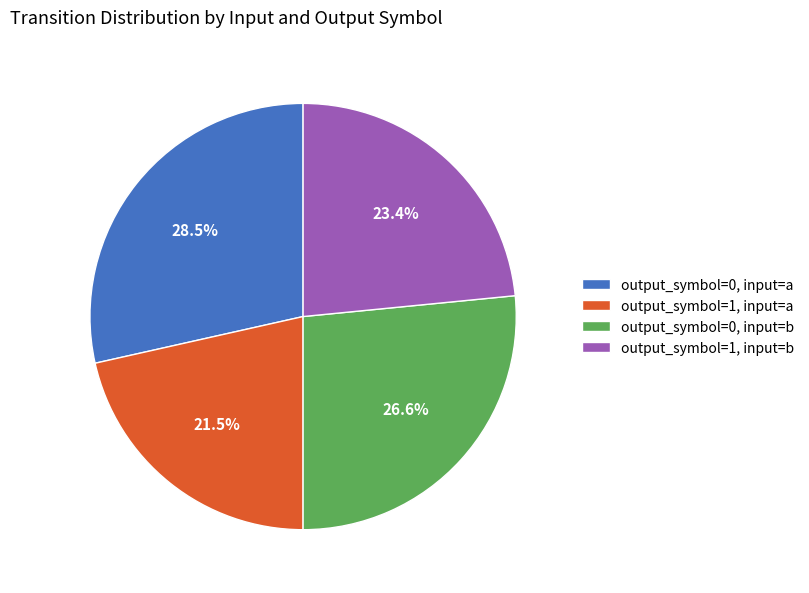

Which slice is the largest?

output_symbol=0, input=a